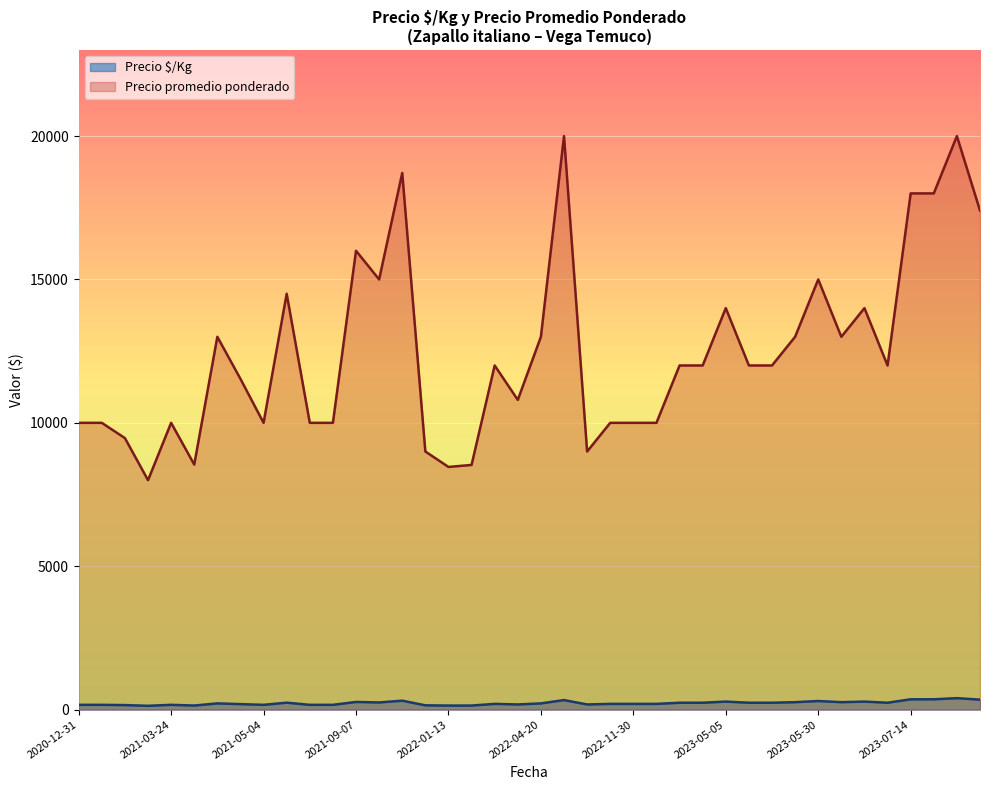

At which category is the sum across all series the highest?

2023-07-27